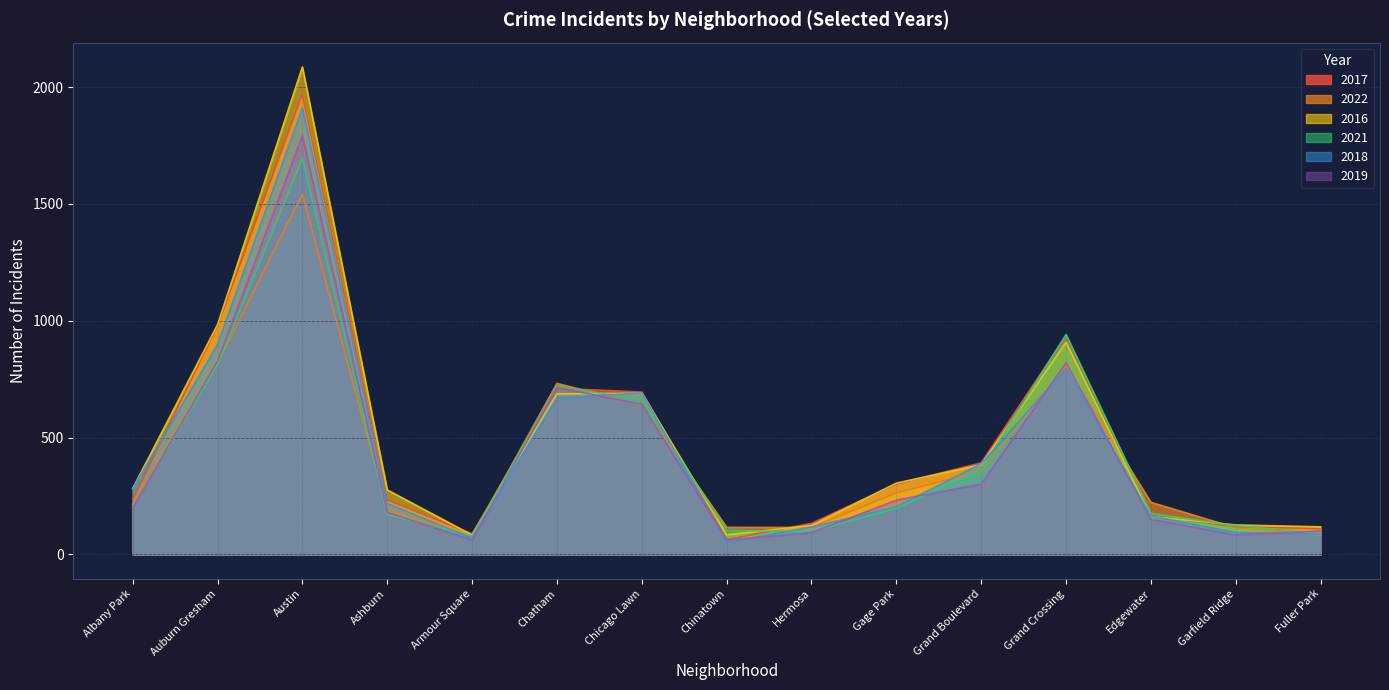

What is the spread (max minus min) of values at Chicago Lawn?

55